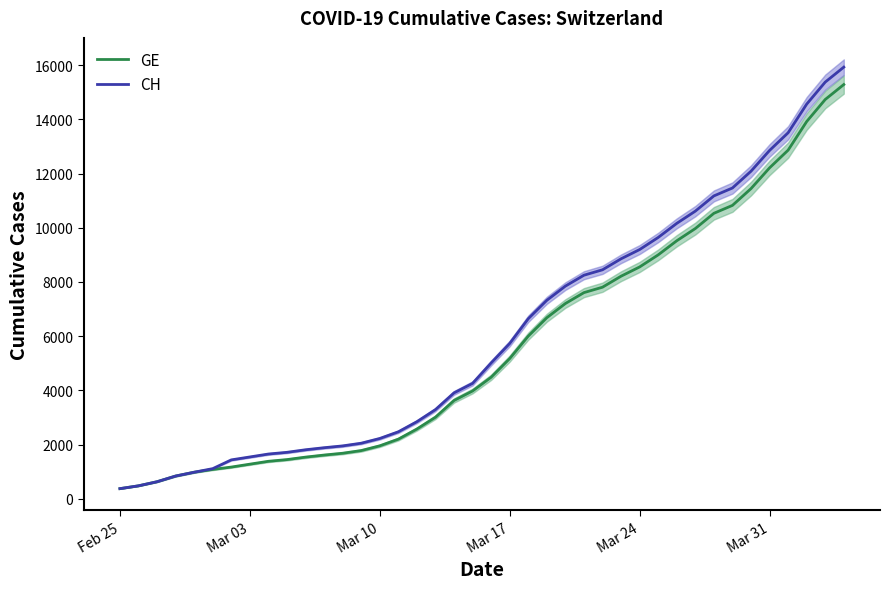

What is the label of the 40th point from the right?

Feb 25